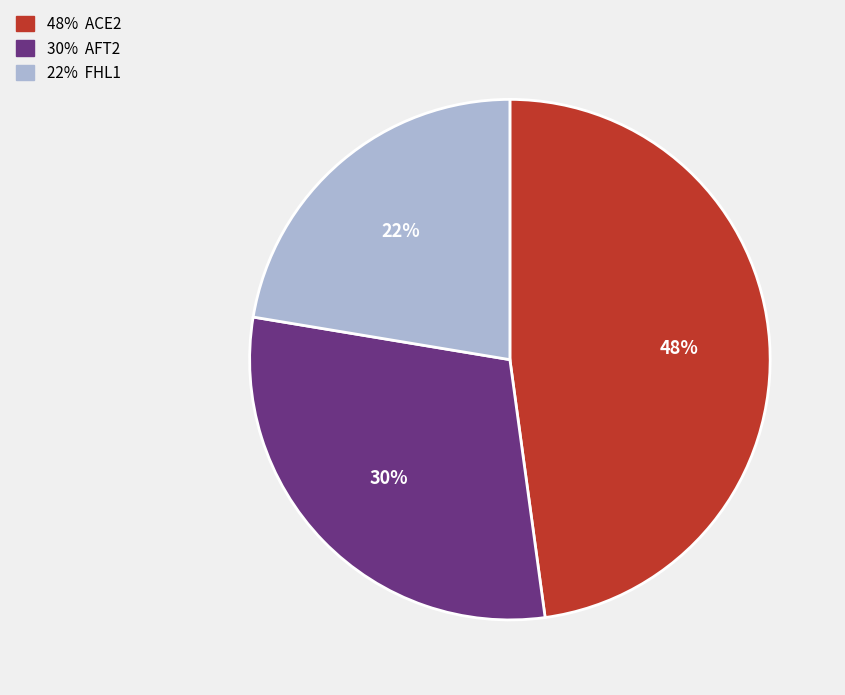

Does any single category account for the majority?

No